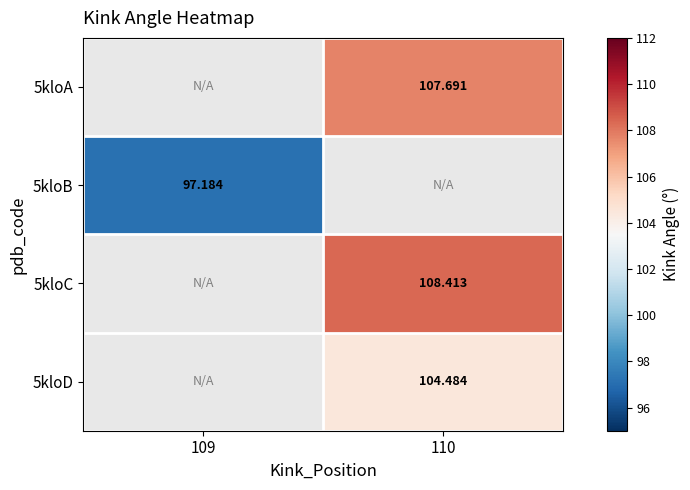

Is it true that 5kloD equals 104.5 at 110?

True